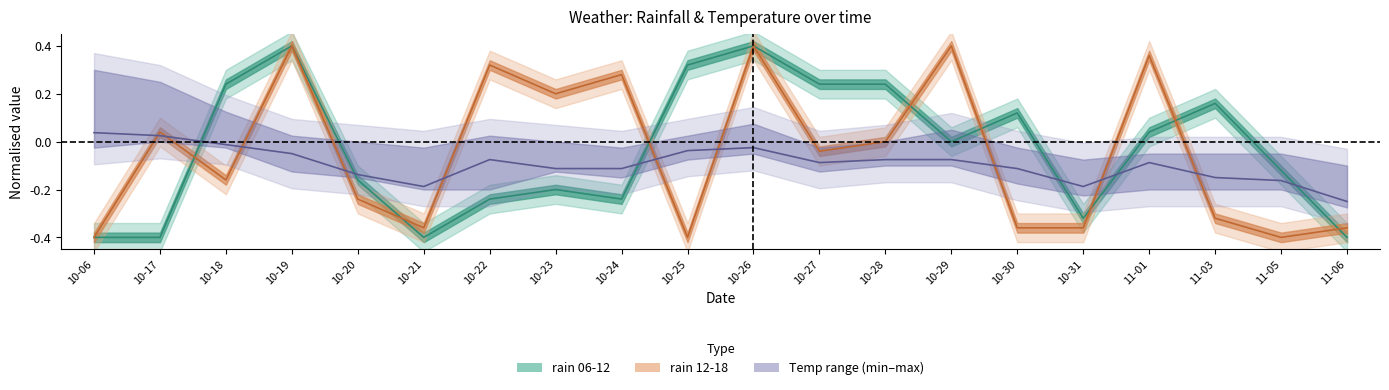

Rank the series by their average value, from highest to lowest.

rain_06-12, rain_12-18, temp_mid